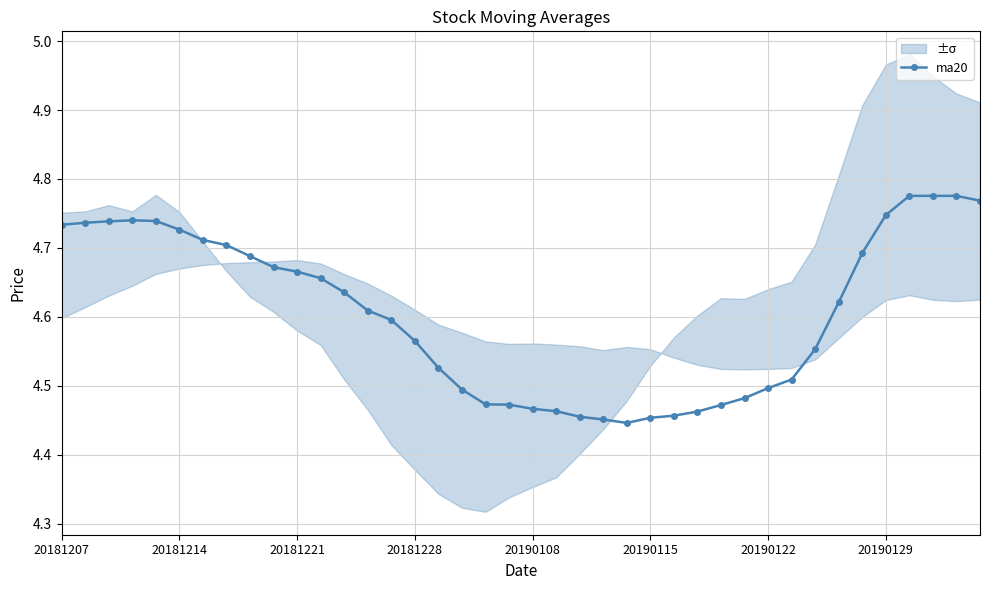

Count the number of categories in the chart.

40